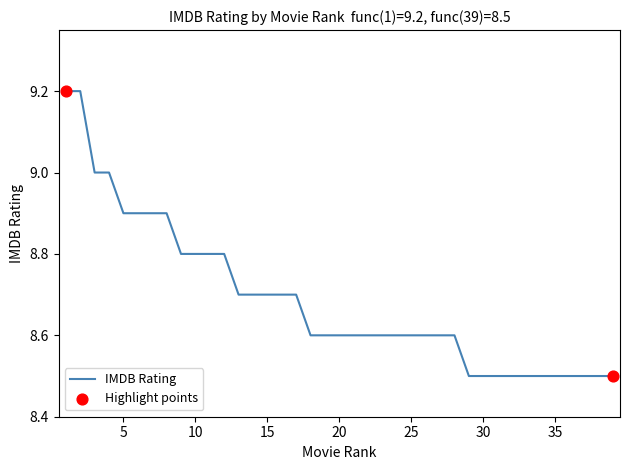

What is the minimum value shown in the chart?

8.5